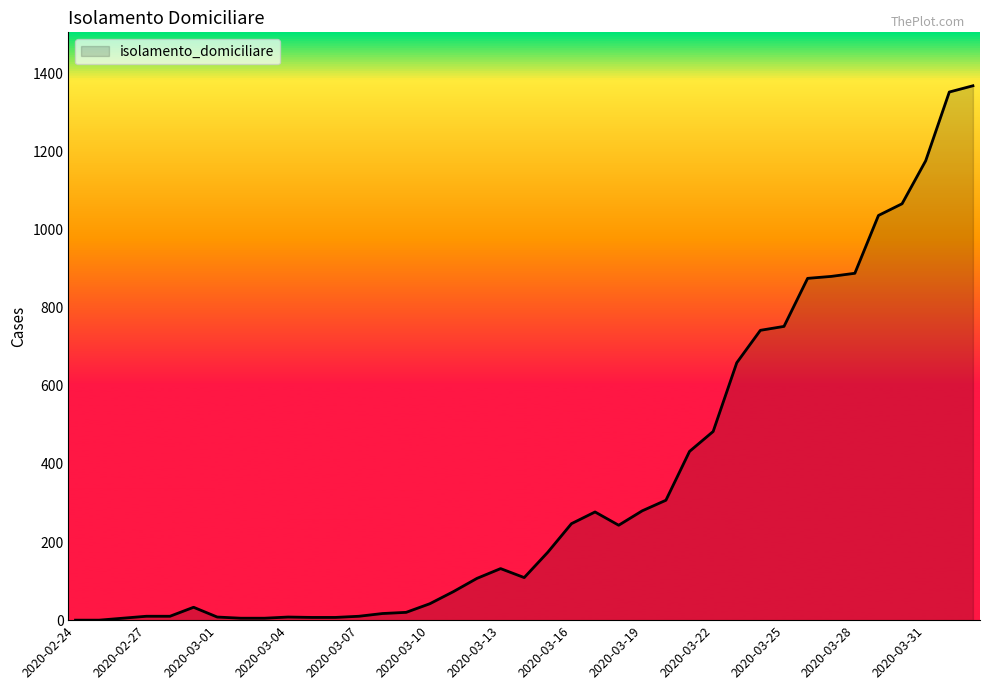

True or false: there are more than 0 points higher than both neighbors.

True